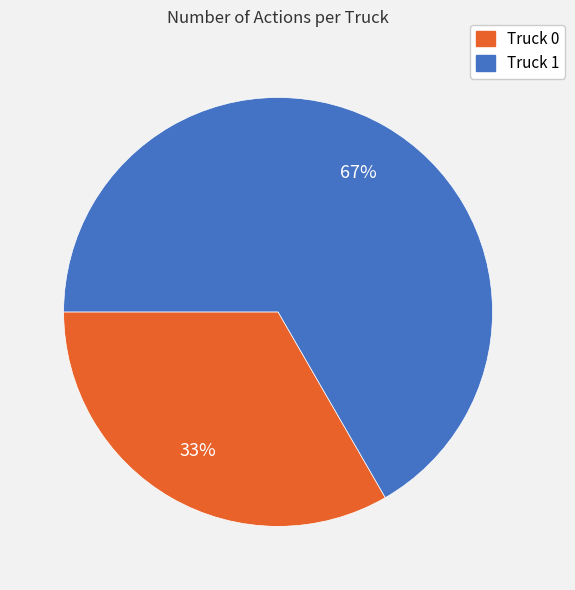

To the nearest percent, what portion does Truck 0 represent?

33%